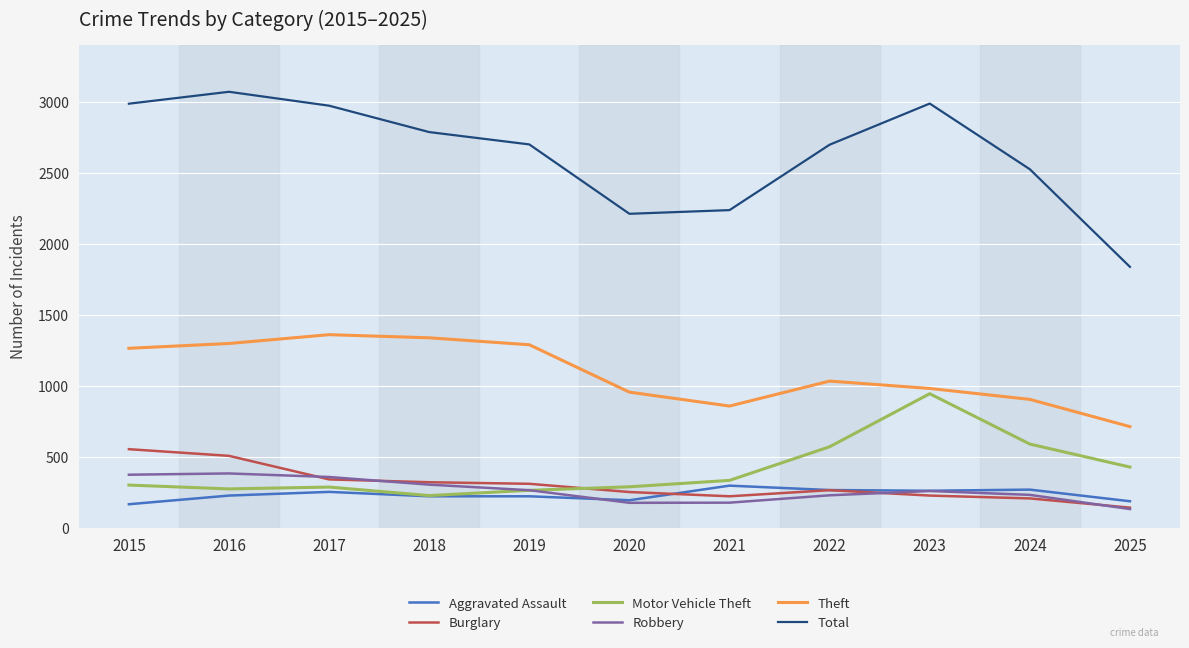

True or false: Burglary and Theft intersect in this chart.

False